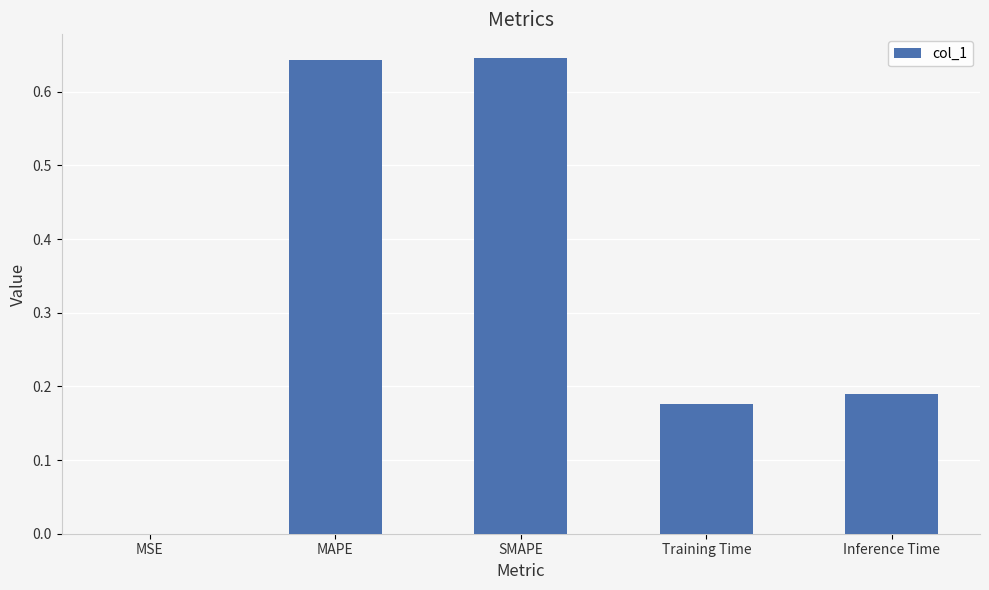

What is the sum of all values?

1.7